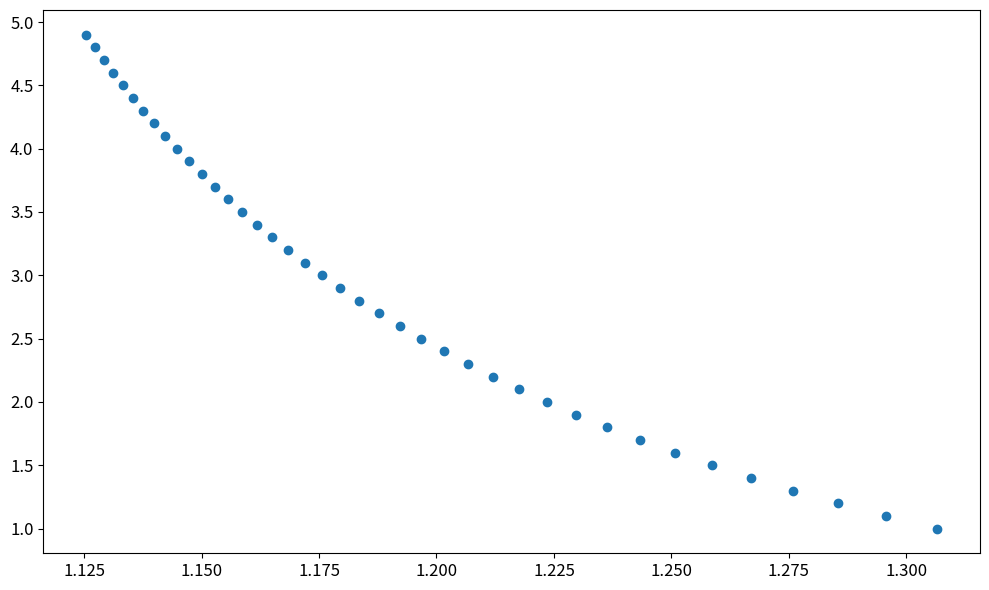

How many data points are displayed?

40